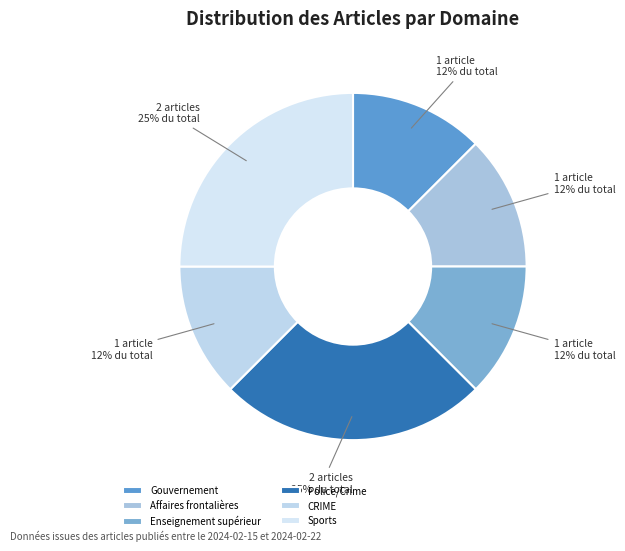

Does Affaires frontalières represent more than half of the total?

No